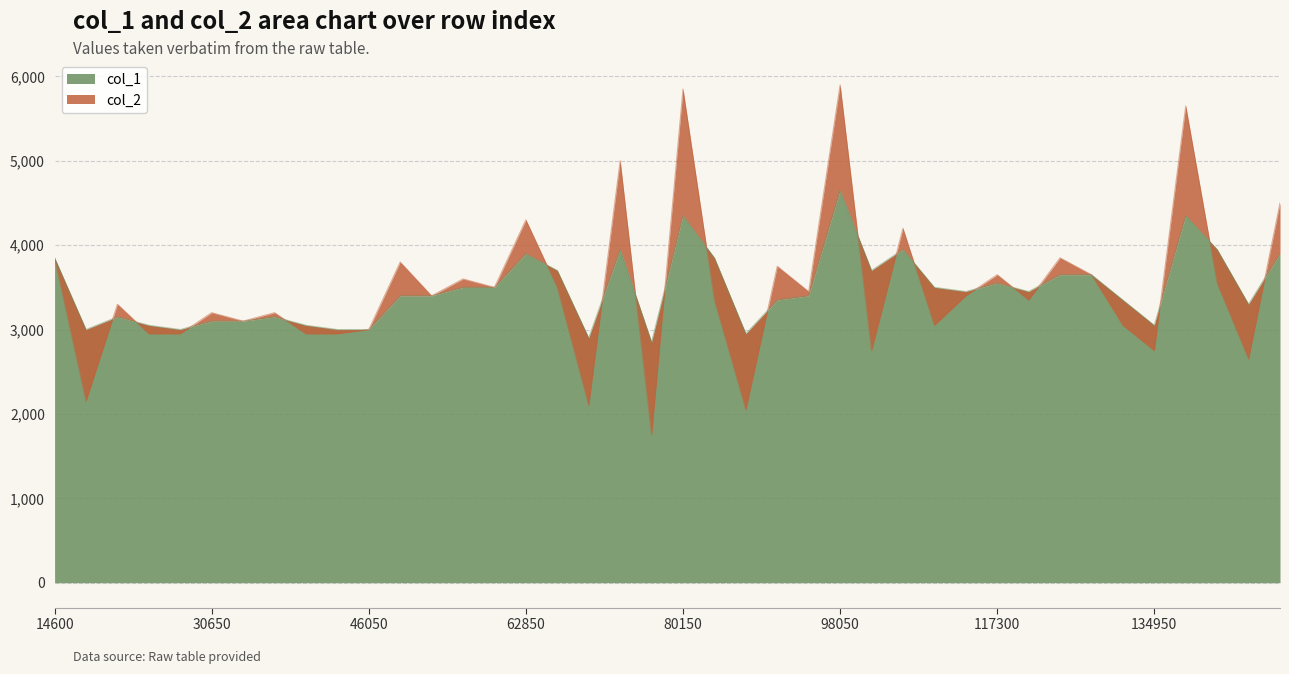

Does the chart display data point markers on the line(s)?

No